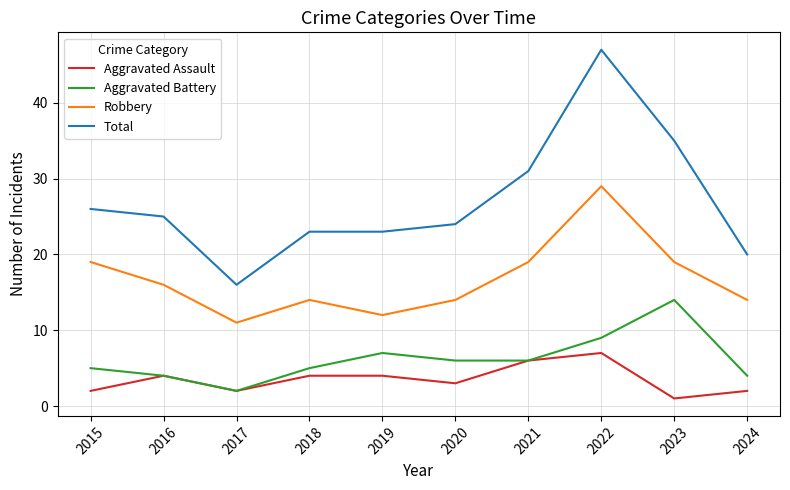

Which series changed the most between 2020 and 2023?

Total